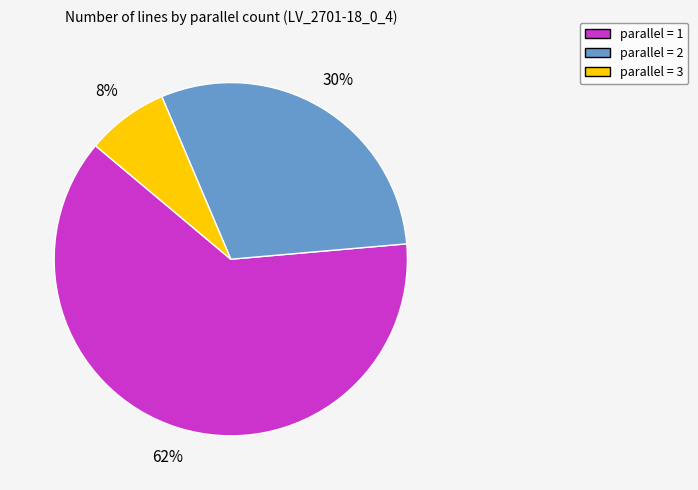

Which has a higher value, parallel = 1 or parallel = 3?

parallel = 1